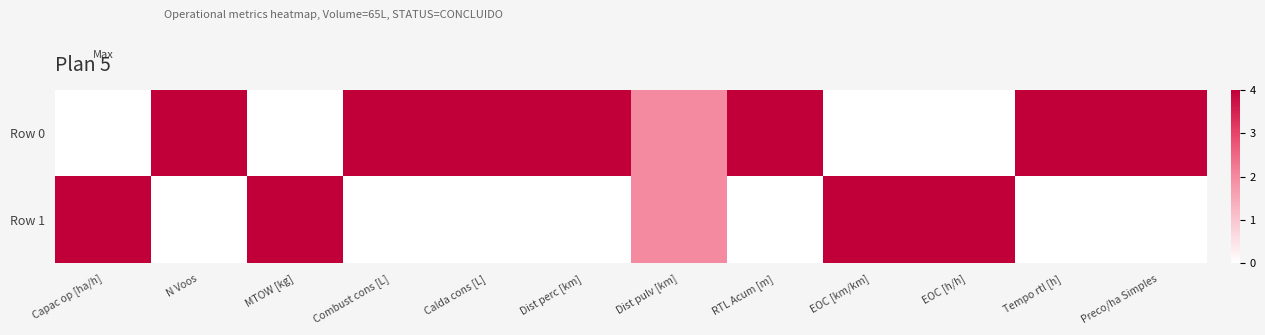

At which category does the chart reach its peak across all series?

N Voos